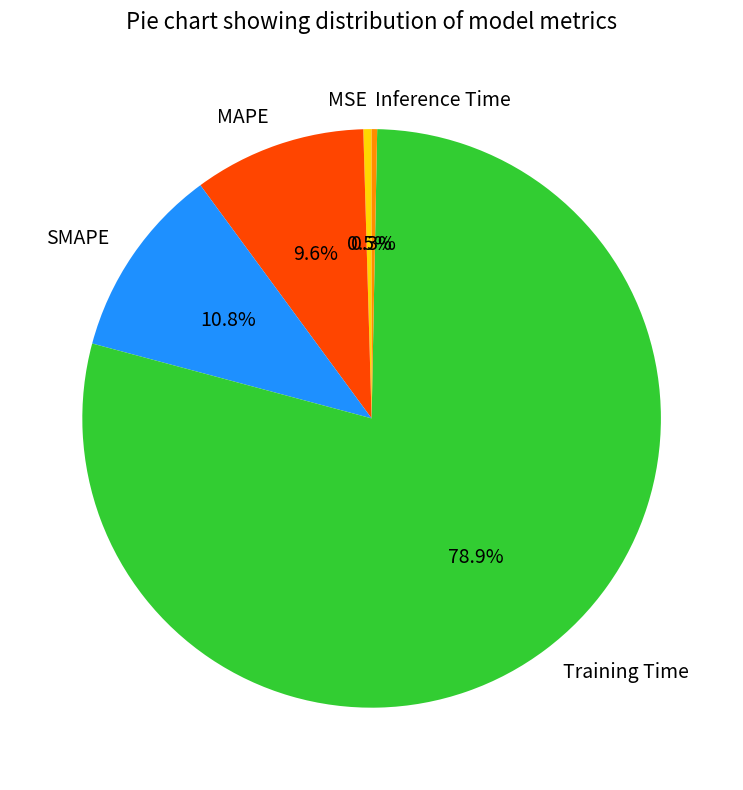

To the nearest percent, what is the combined percentage of SMAPE and MAPE?

20%